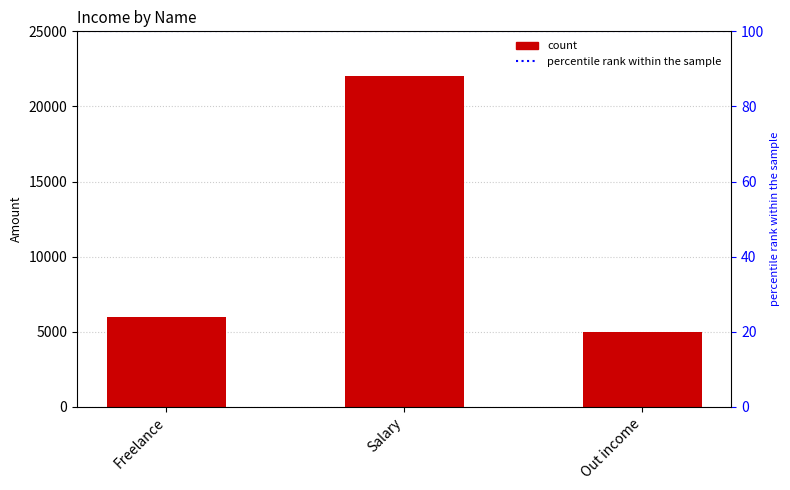

List the labels in order of value, largest first.

Salary, Freelance, Out income